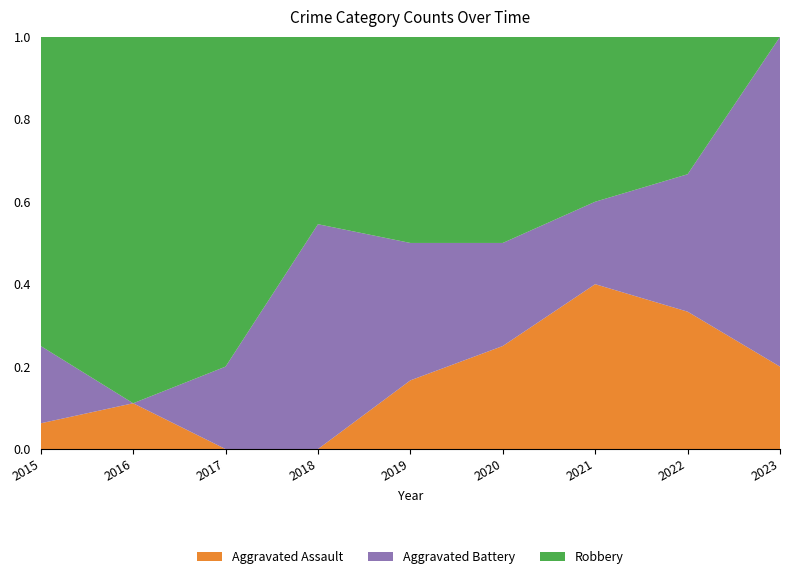

Reading left to right, what are all the values shown in this chart?

Aggravated Assault: 2015=1	2016=1	2017=0	2018=0	2019=1	2020=1	2021=2	2022=2	2023=1
Aggravated Battery: 2015=3	2016=0	2017=1	2018=6	2019=2	2020=1	2021=1	2022=2	2023=4
Robbery: 2015=12	2016=8	2017=4	2018=5	2019=3	2020=2	2021=2	2022=2	2023=0